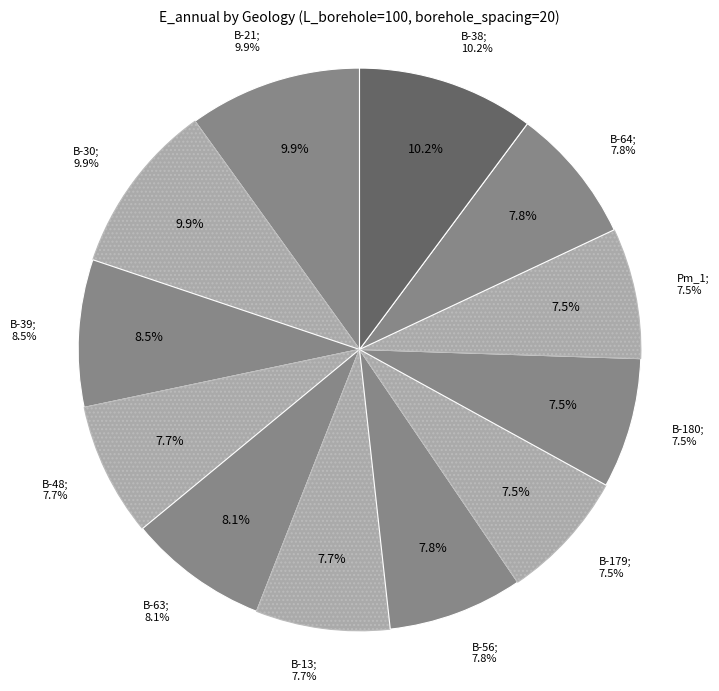

Which category has the smallest portion of the pie?

B-180